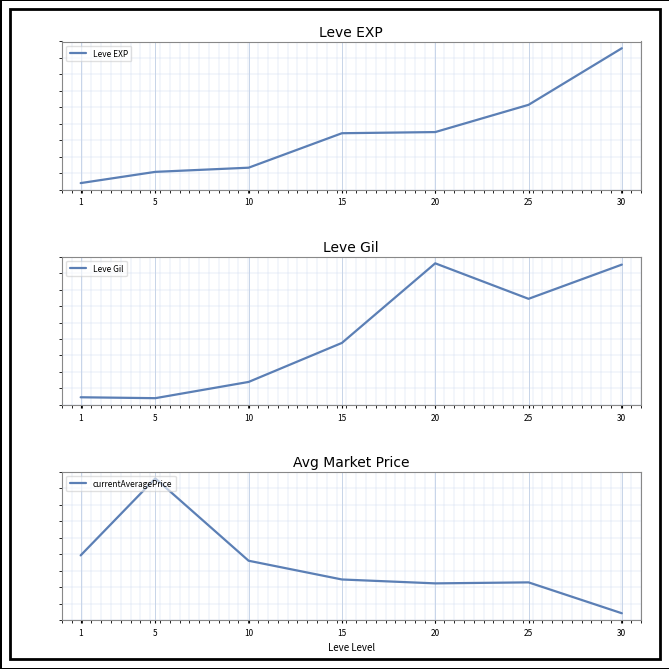

Which series has the widest spread of values?

currentAveragePrice